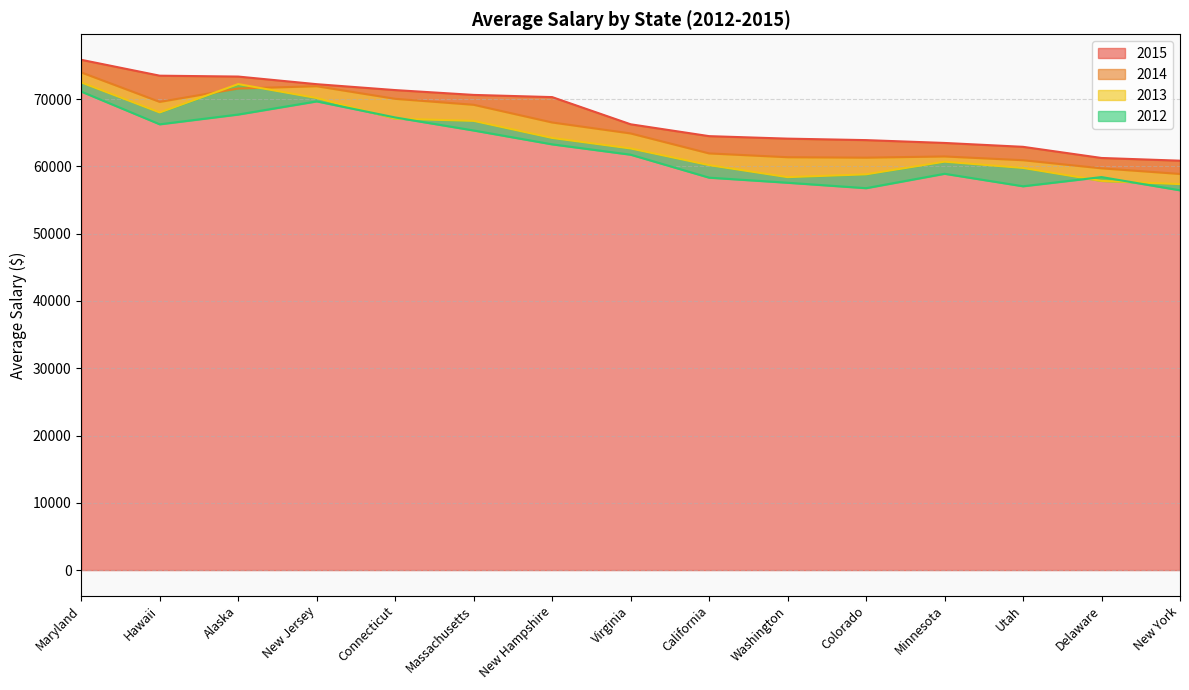

How many intersections are there between 2012 and 2013?

4